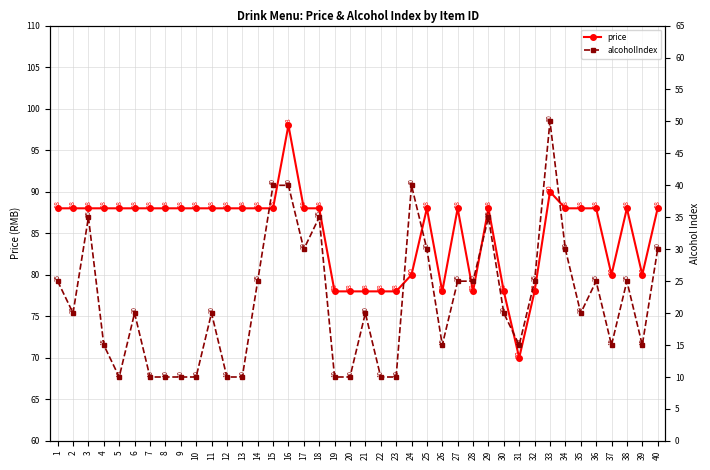

What is the spread (max minus min) of values at 1?

63